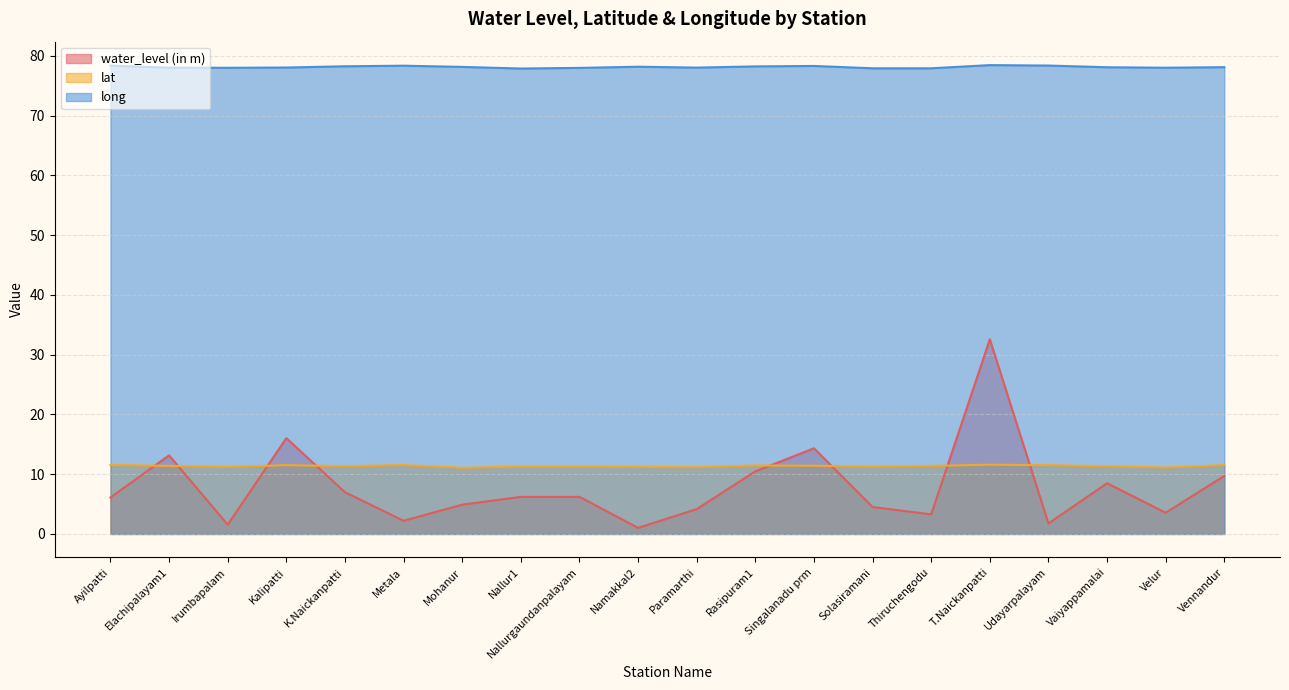

Does the chart display data point markers on the line(s)?

No